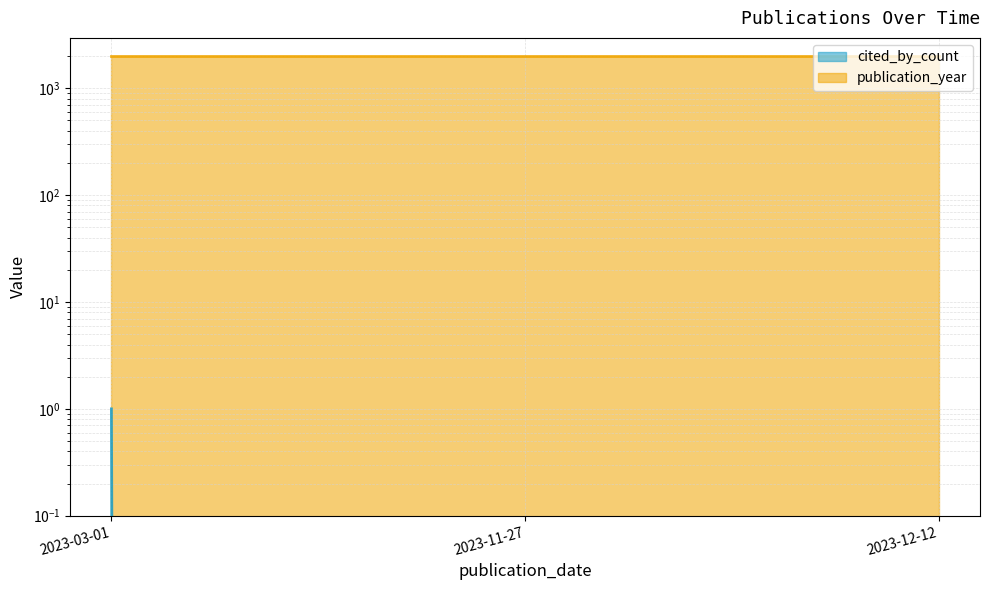

What is the label of the 2nd point from the right?

2023-11-27